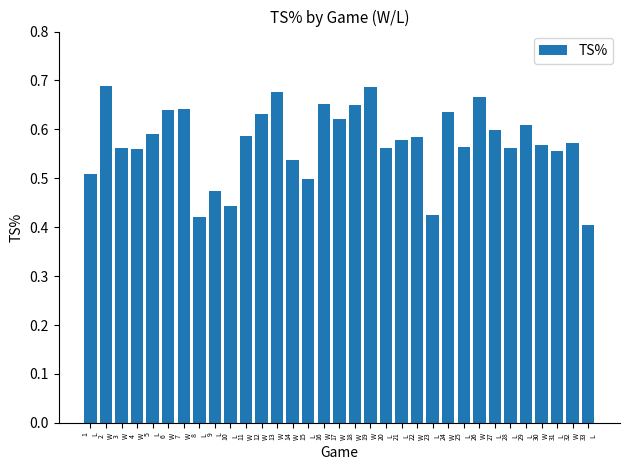

What is the sum of all values?

18.9